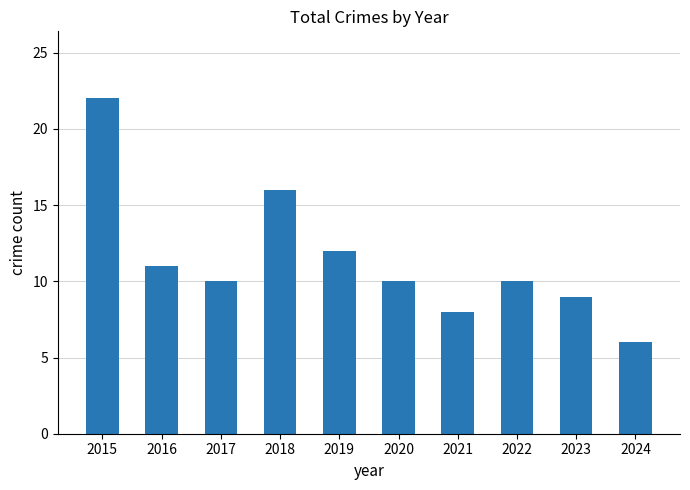

Reading right to left, what are all the values shown in this chart?

6	9	10	8	10	12	16	10	11	22